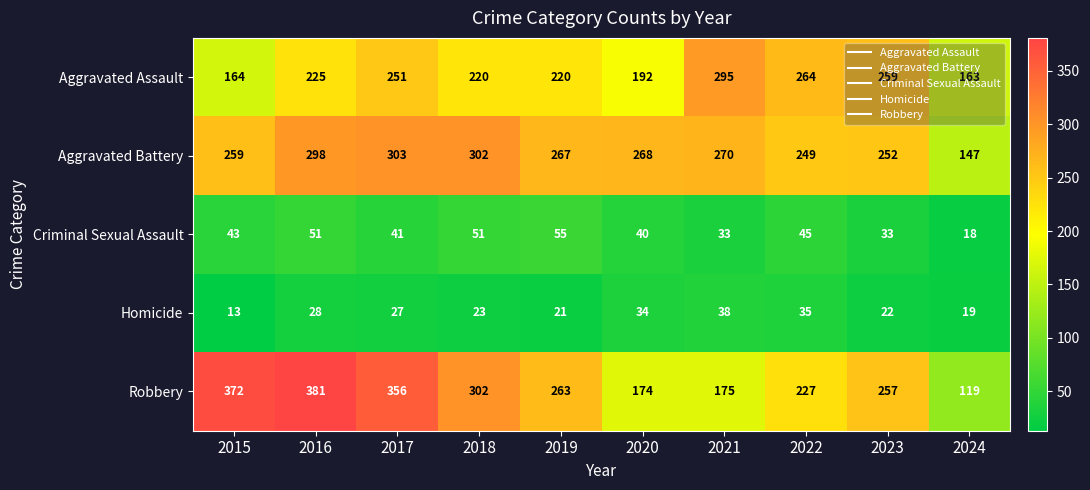

Which series changed the most between 2015 and 2017?

Aggravated Assault